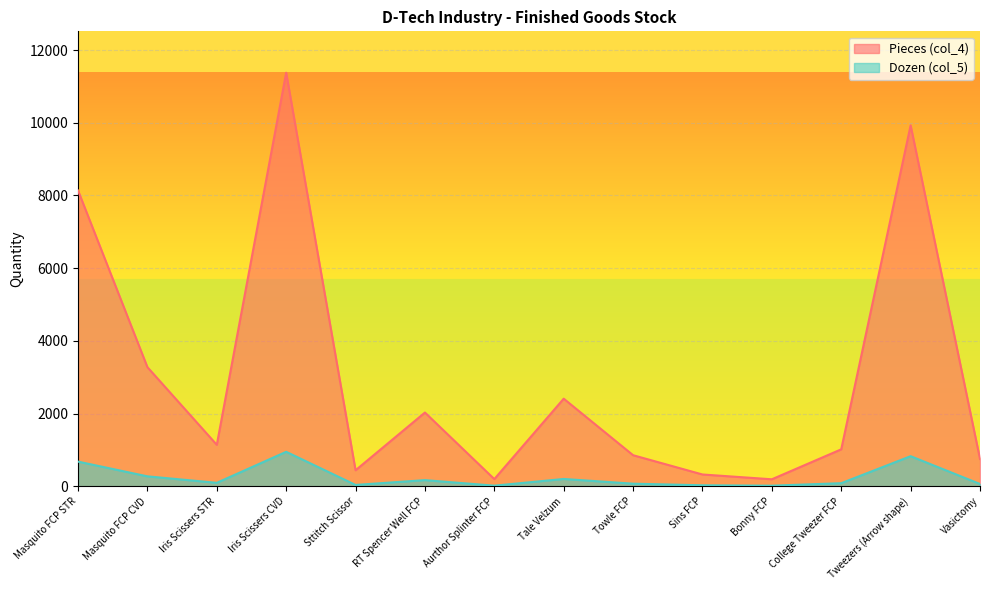

Which category has the lowest value in the Pieces (col_4) series?

Bonny FCP